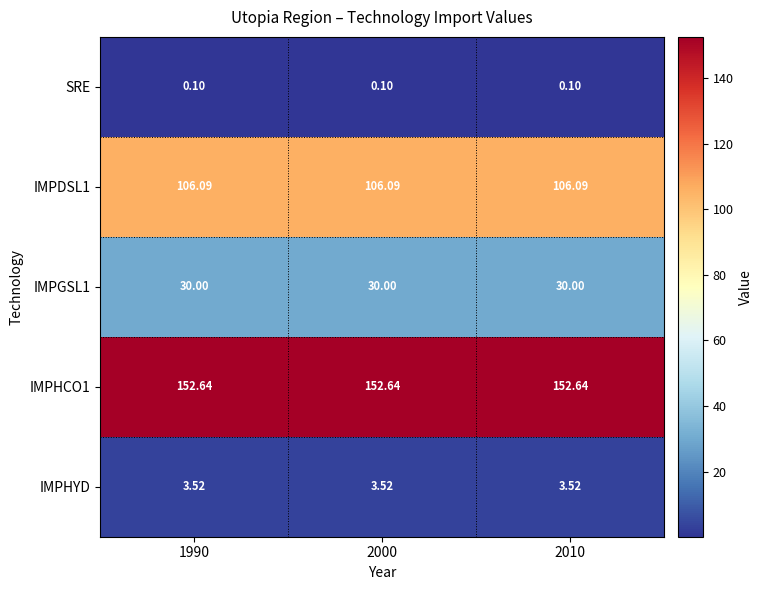

Is the value of IMPDSL1 at 2000 greater than the value of IMPHYD at 2010?

Yes